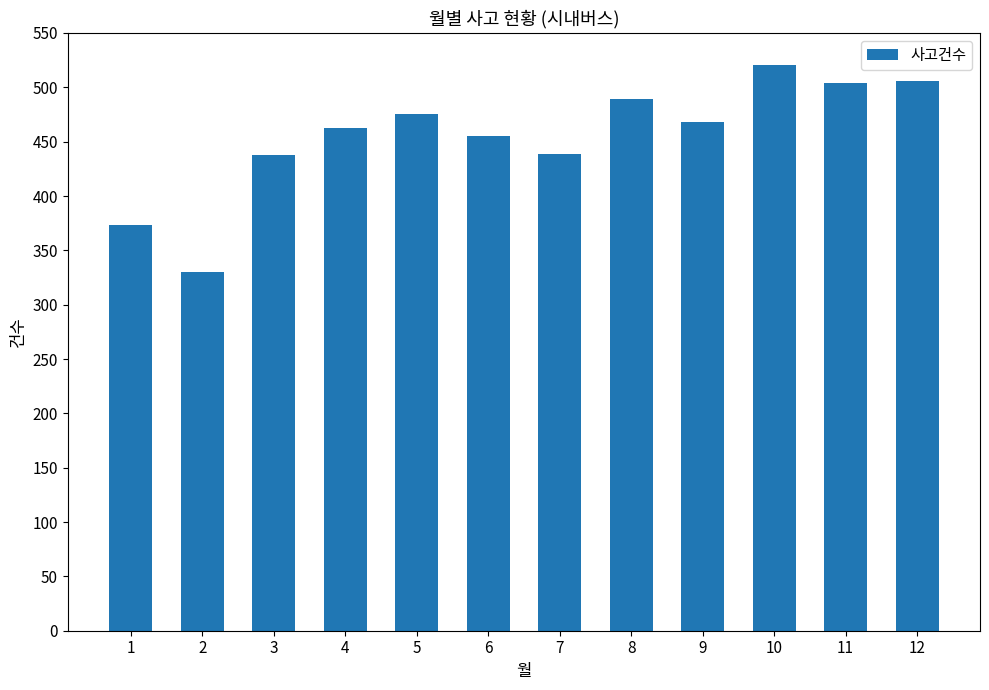

Is it true that the value at 11 is 207?

False